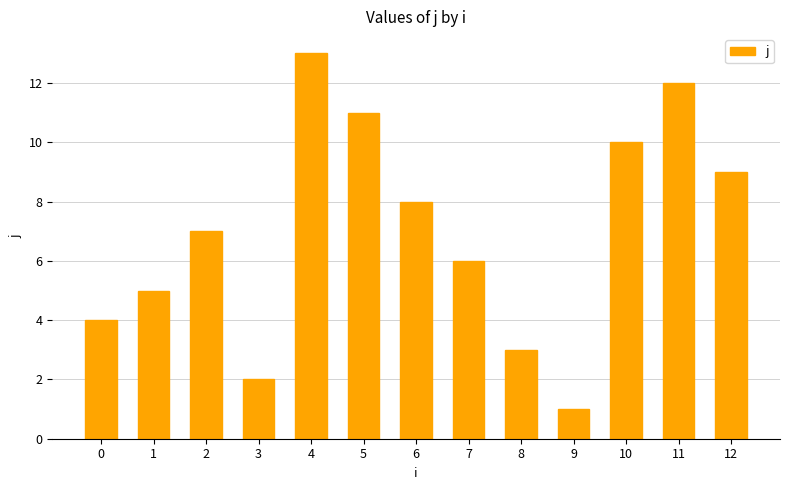

What is the change in value from 10 to 12?

-1